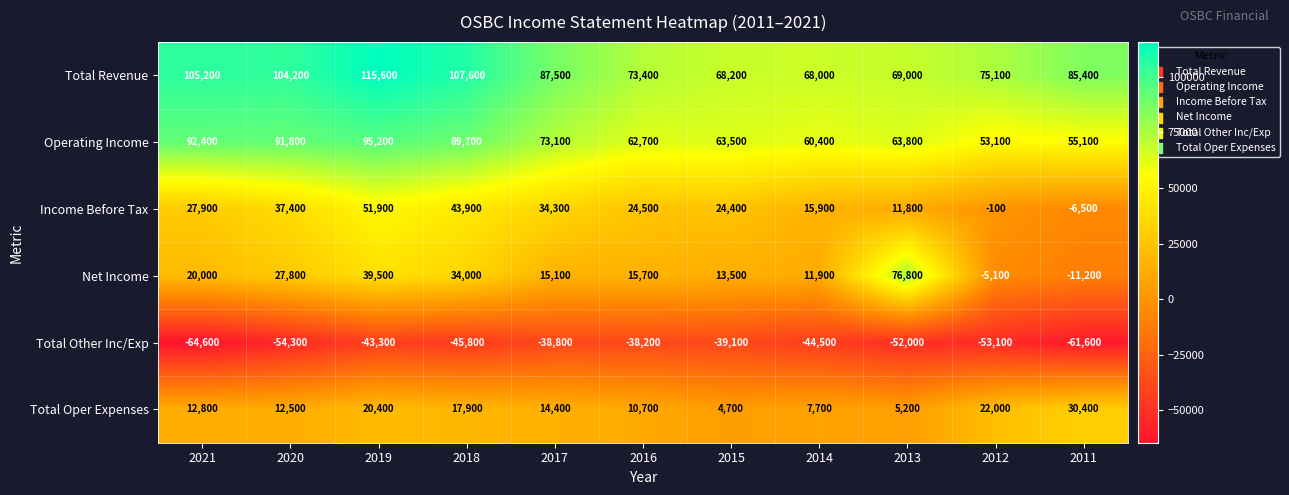

True or false: Operating Income has a value of 19398 at 2017.

False